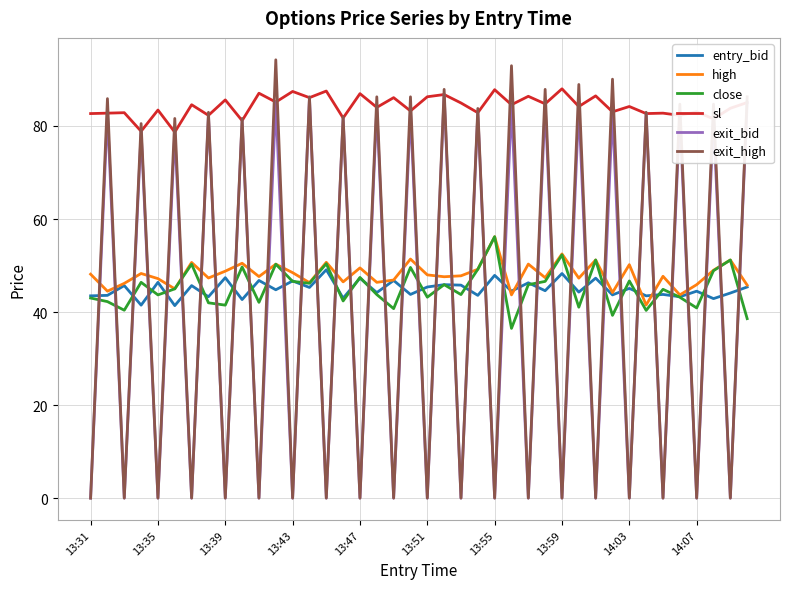

Which series has the widest spread of values?

exit_high